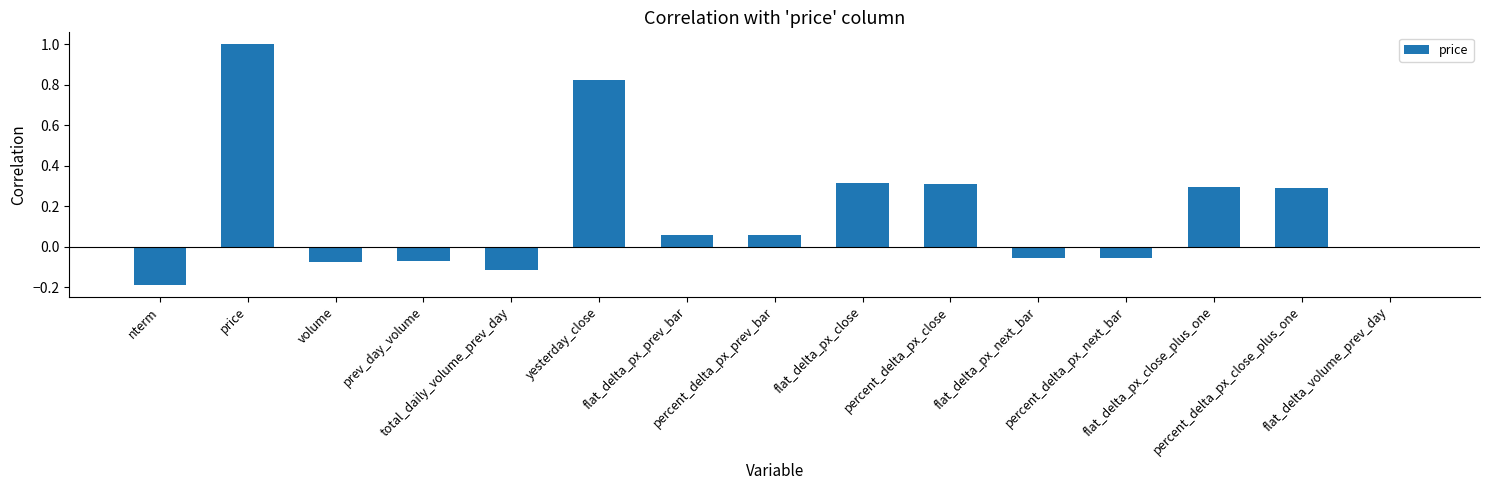

What is the greatest value displayed?

1.0